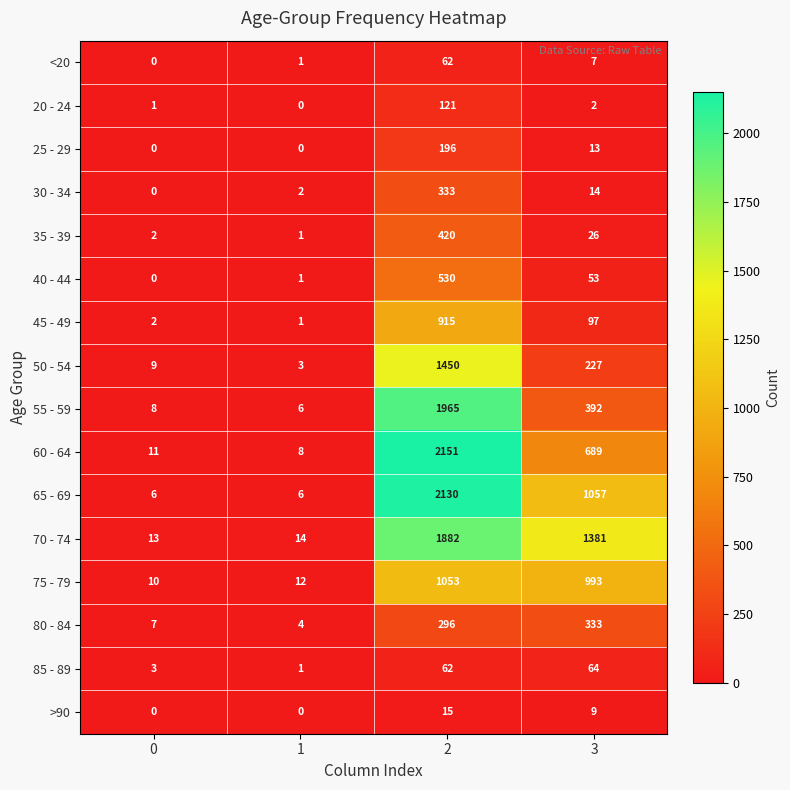

Which series changed the most between 0 and 3?

70 - 74